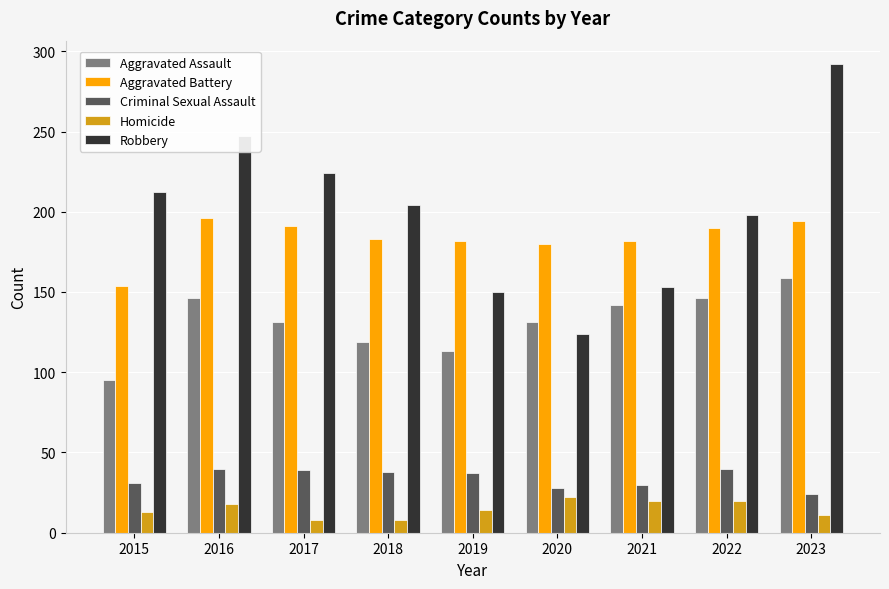

What is the average value of the Robbery series?

200